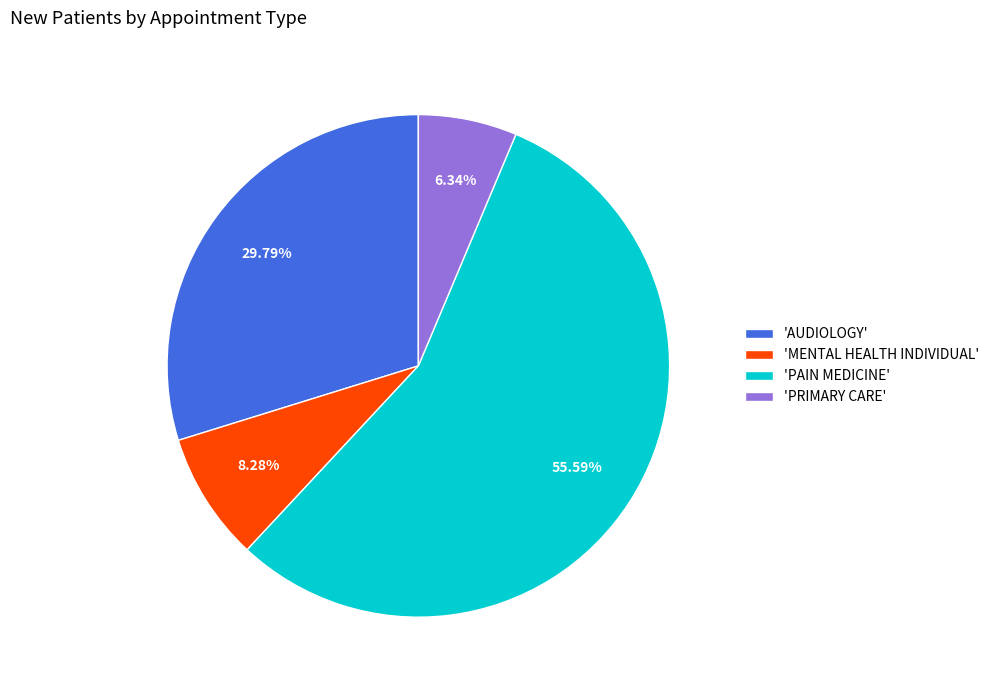

Does 'PRIMARY CARE' account for over 50% of the chart?

No